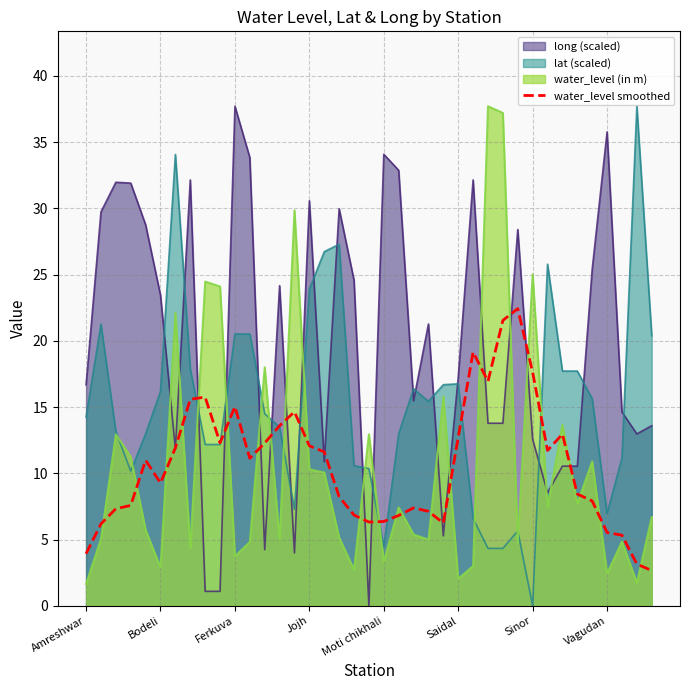

What is the maximum value shown in the chart?

37.7